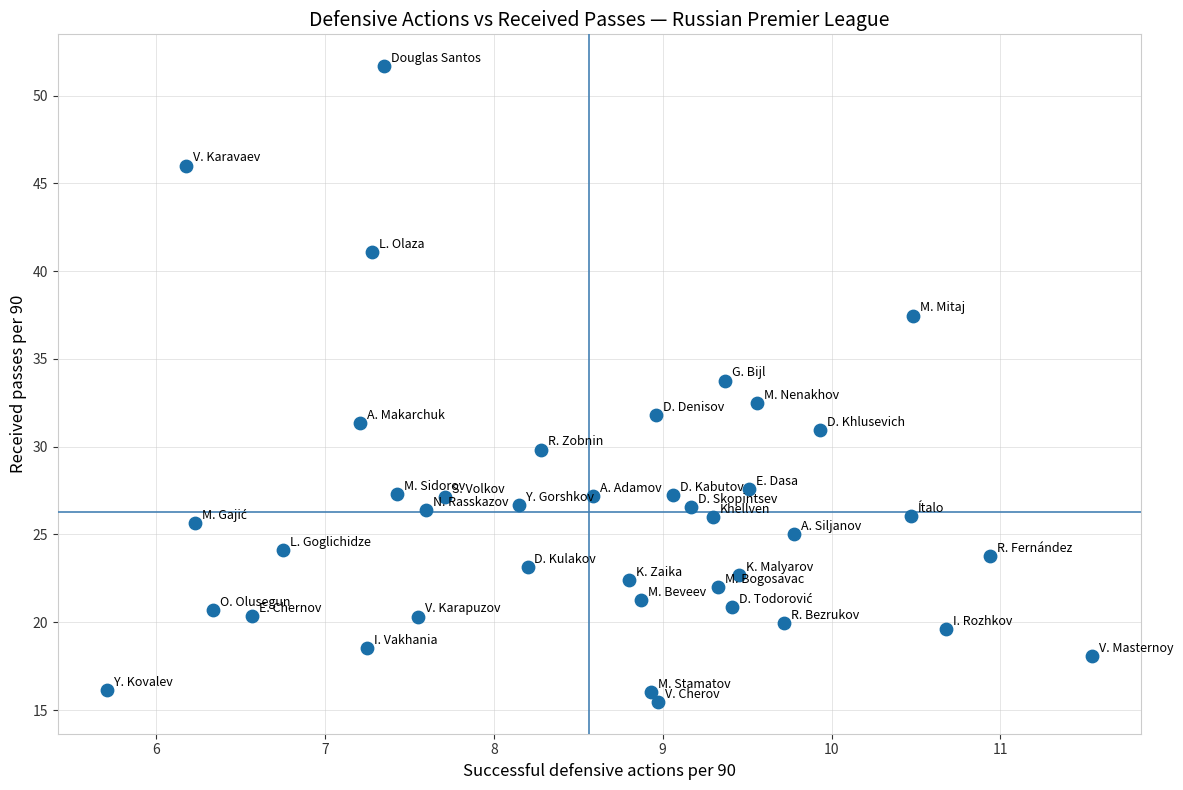

What is the range of Y values (max minus min)?

36.2